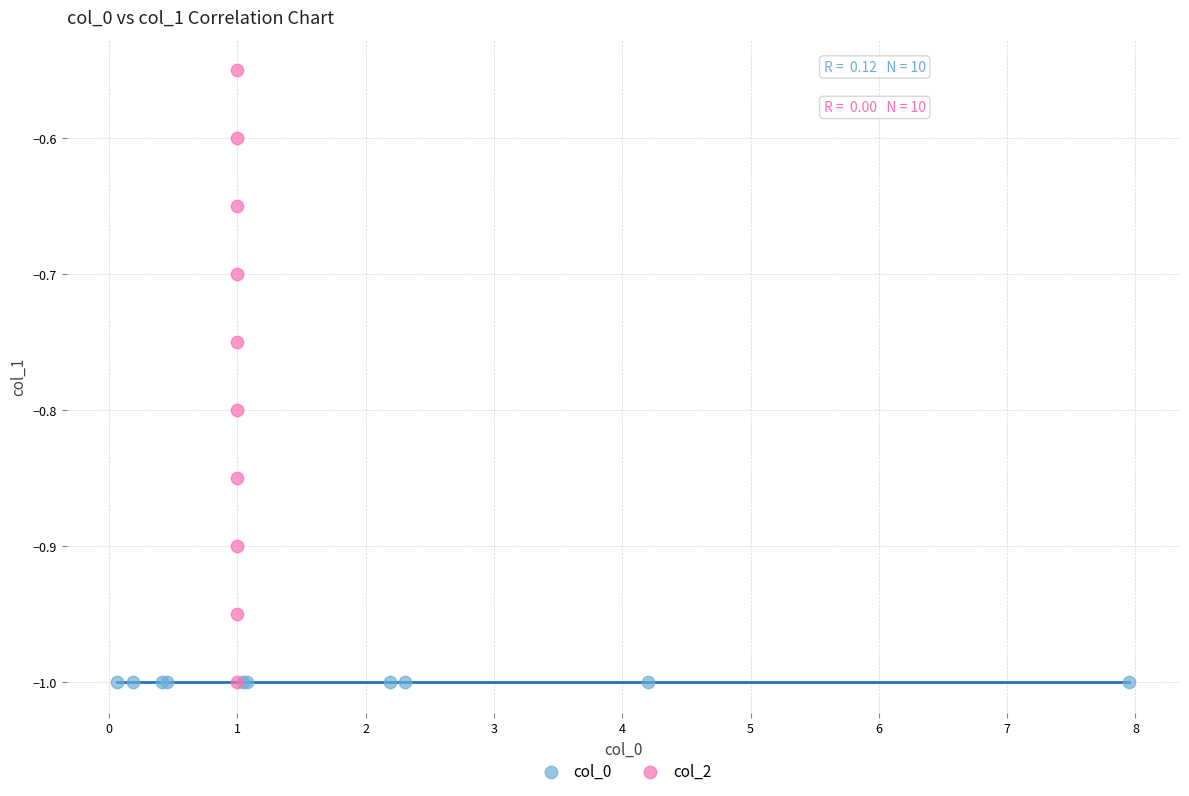

Which series contains the highest Y value?

col_2